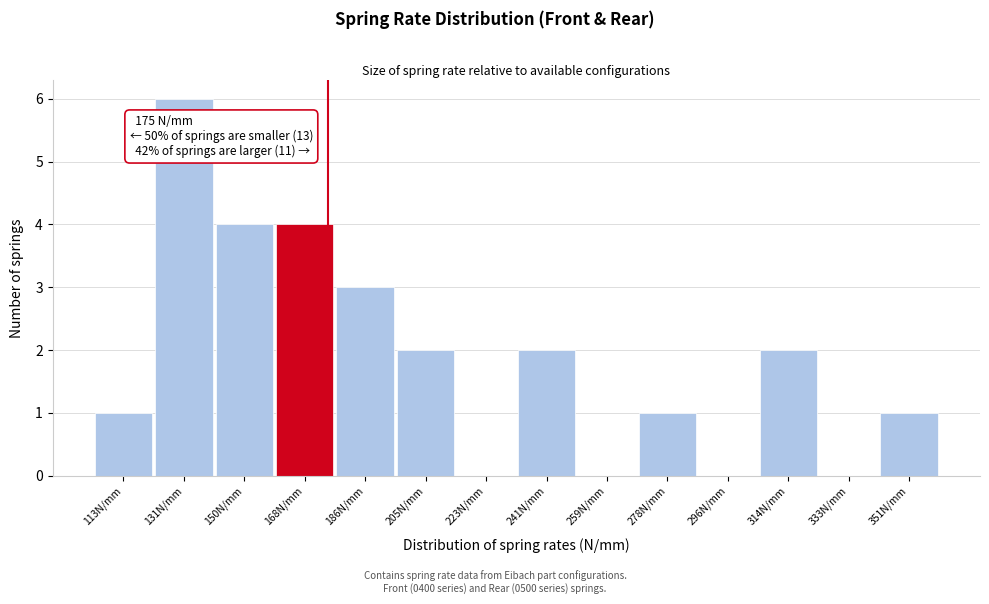

Over which range of the x-axis is the bar tallest?

122 to 140